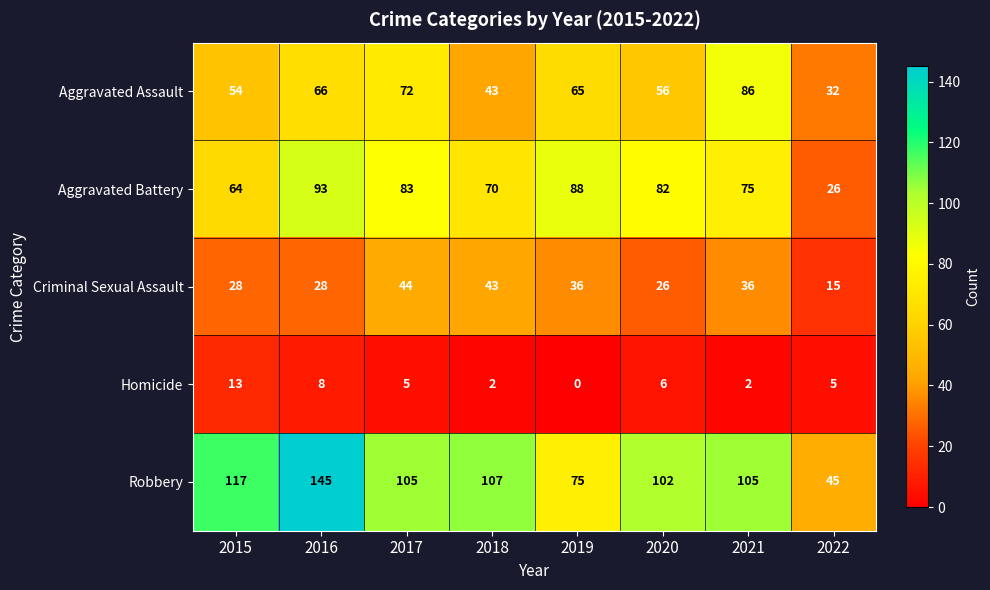

At which category is the sum across all series the highest?

2016